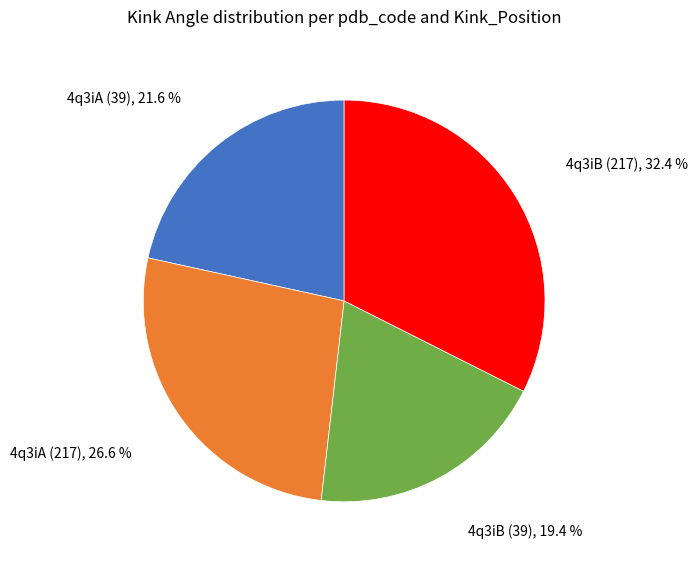

Does 4q3iA (217) account for over 50% of the chart?

No